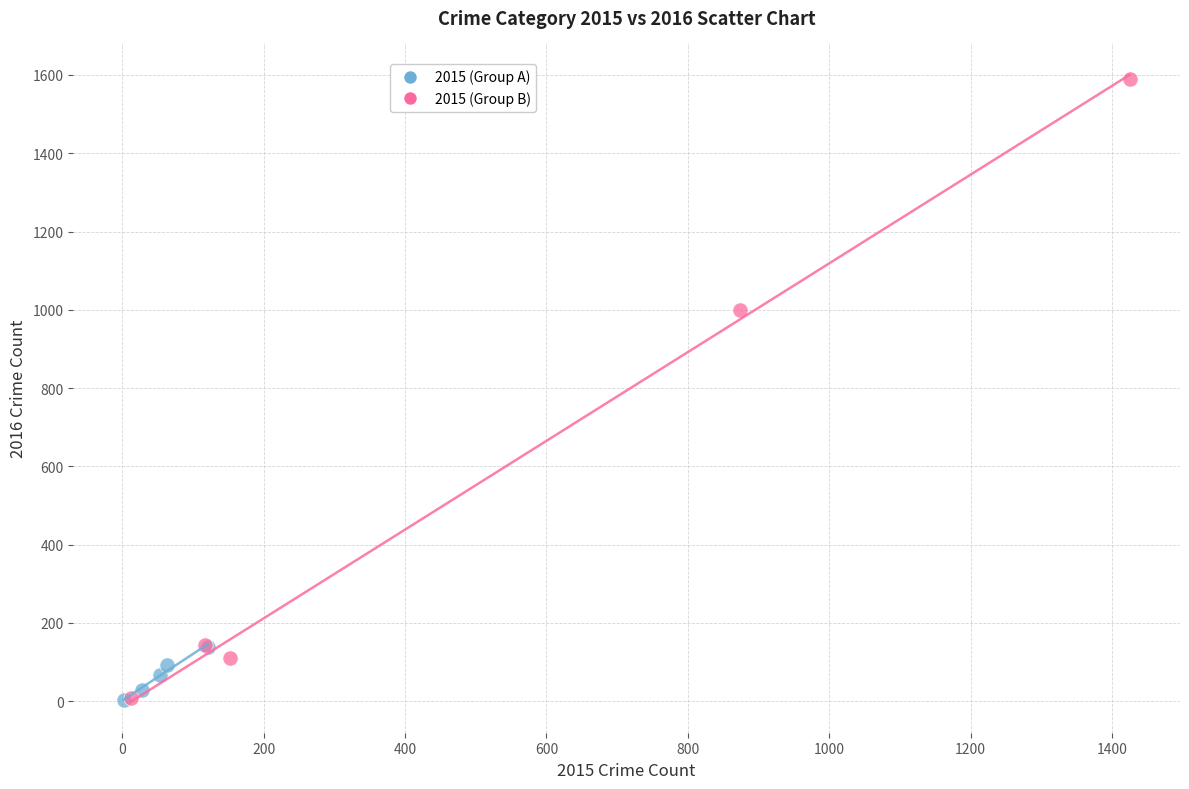

Which series contains the highest Y value?

2015 (Group B)